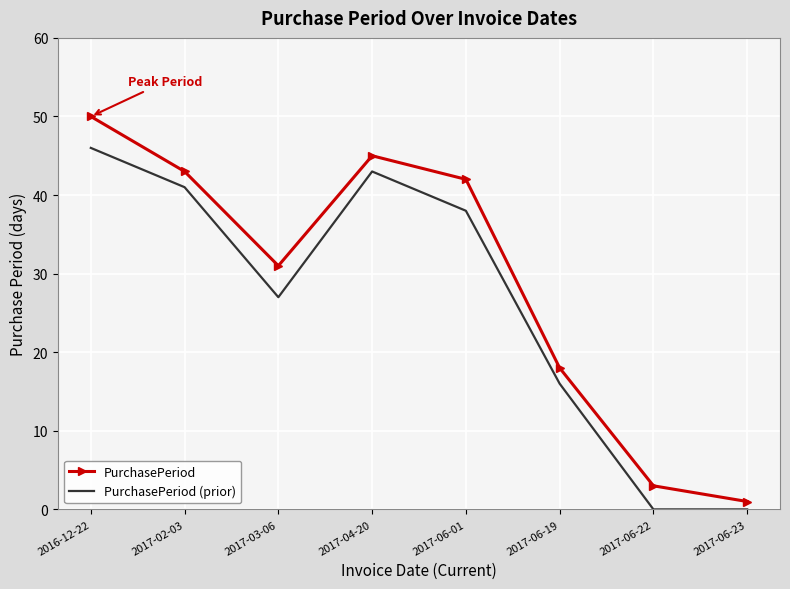

In PurchasePeriod, how many points are higher than both neighbors (excluding endpoints)?

1